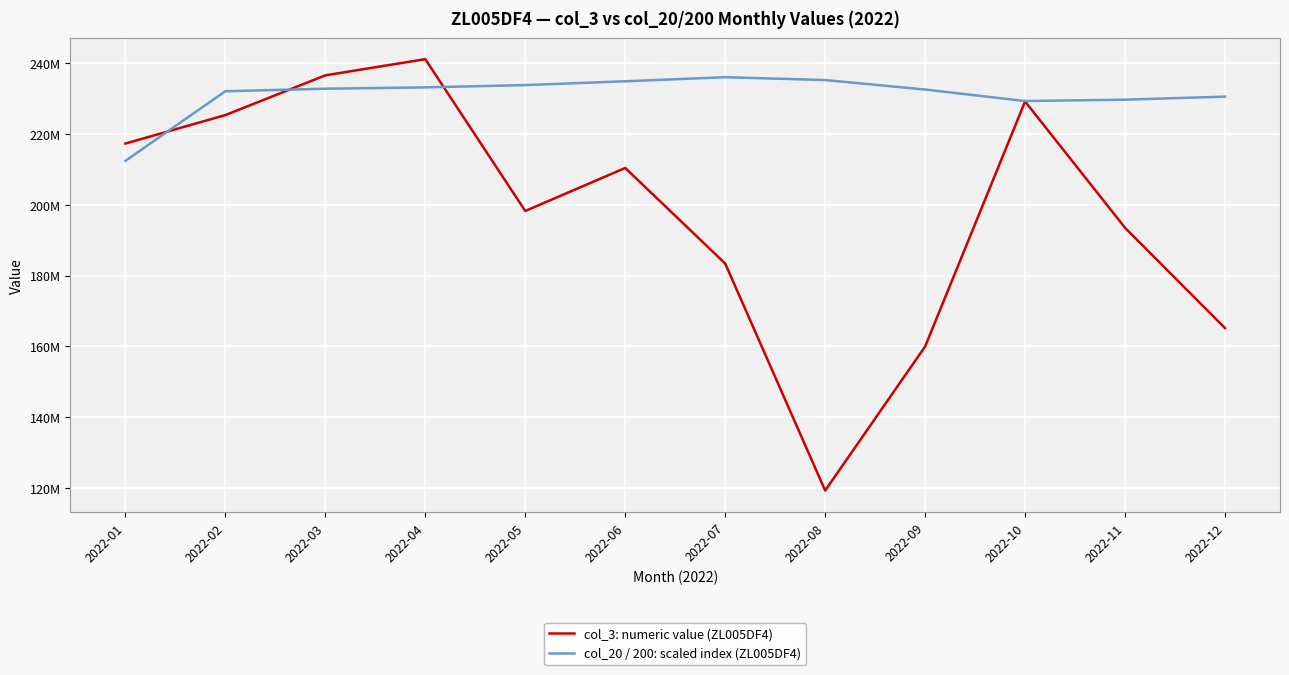

Which series has the largest range (max minus min)?

col_3: numeric value (ZL005DF4)